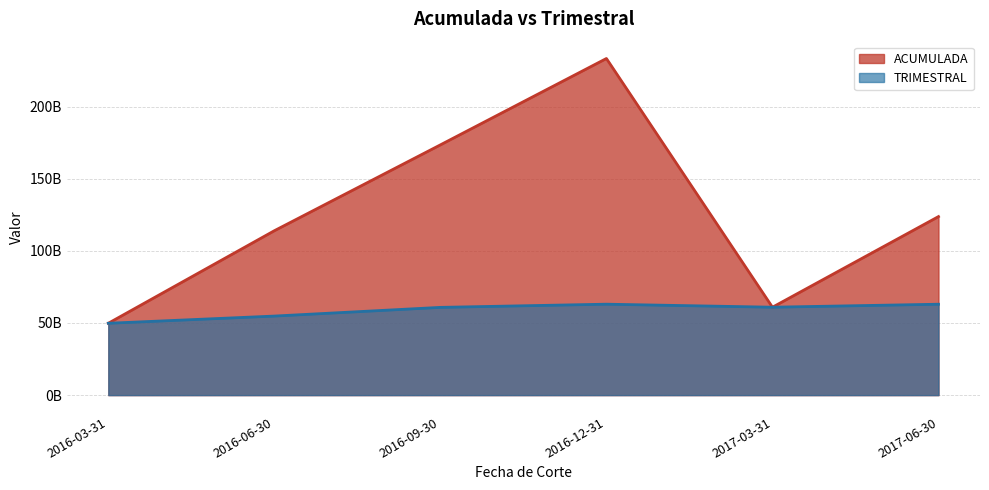

What is the total value across all series at 2016-03-31?

99593808759.7